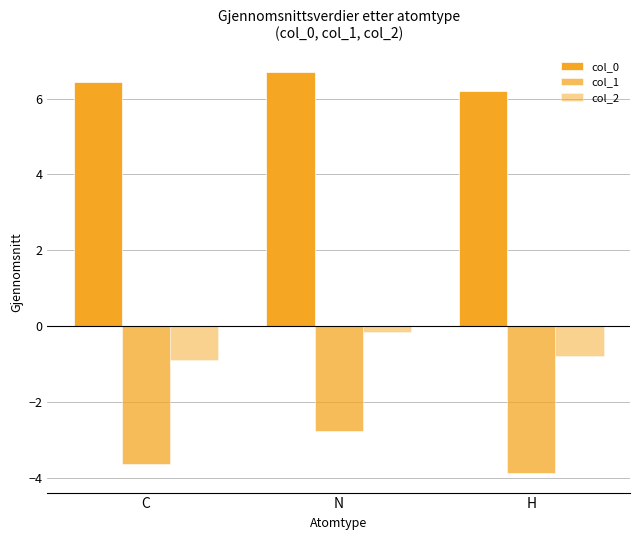

What is the difference between the highest and lowest values at H?

10.1